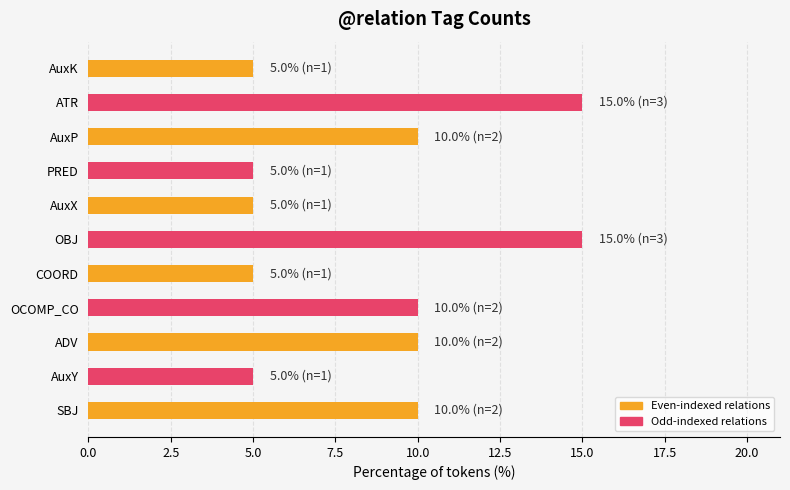

What value does the data have at SBJ?

10